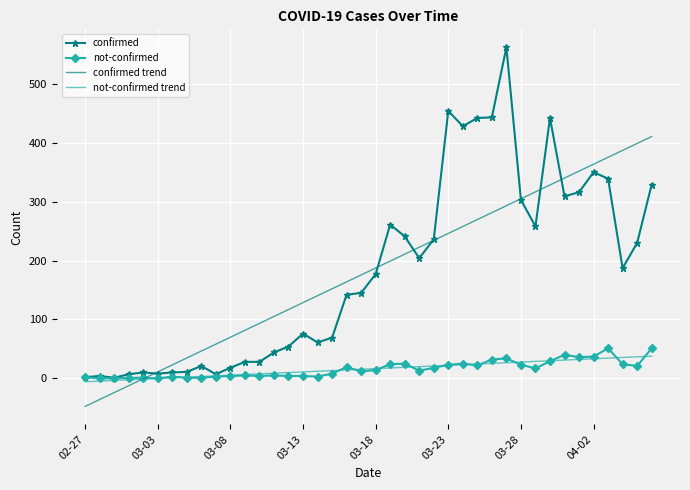

Which series has the widest spread of values?

confirmed